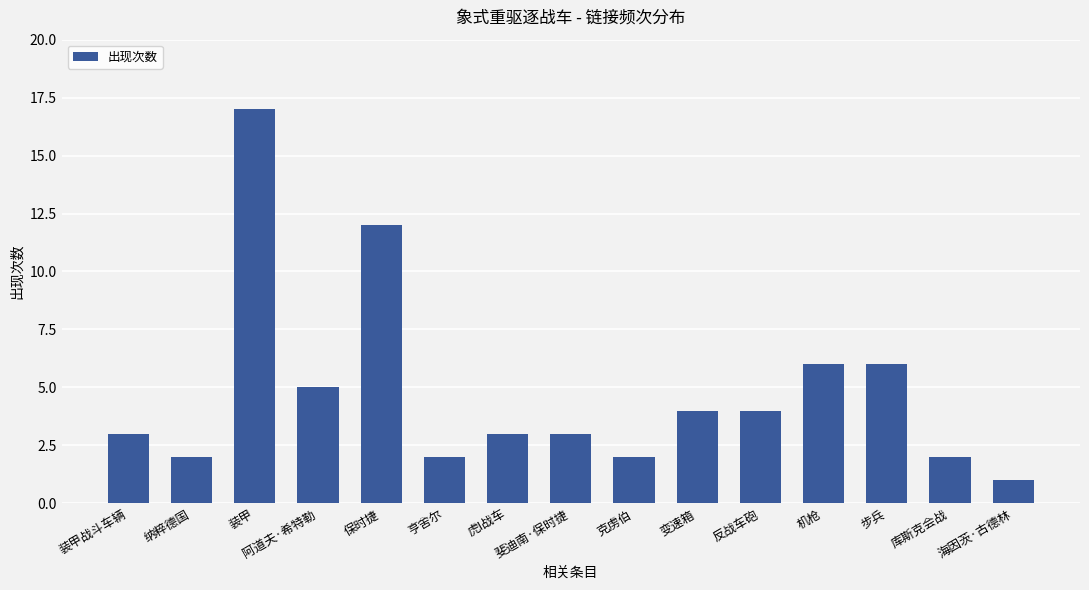

Reading left to right, transcribe all the data shown in this chart.

装甲战斗车辆=3	纳粹德国=2	装甲=17	阿道夫·希特勒=5	保时捷=12	亨舍尔=2	虎I战车=3	斐迪南·保时捷=3	克虏伯=2	变速箱=4	反战车砲=4	机枪=6	步兵=6	库斯克会战=2	海因茨·古德林=1